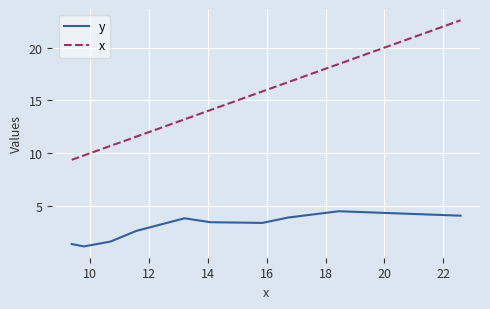

What is the greatest value displayed?

22.6